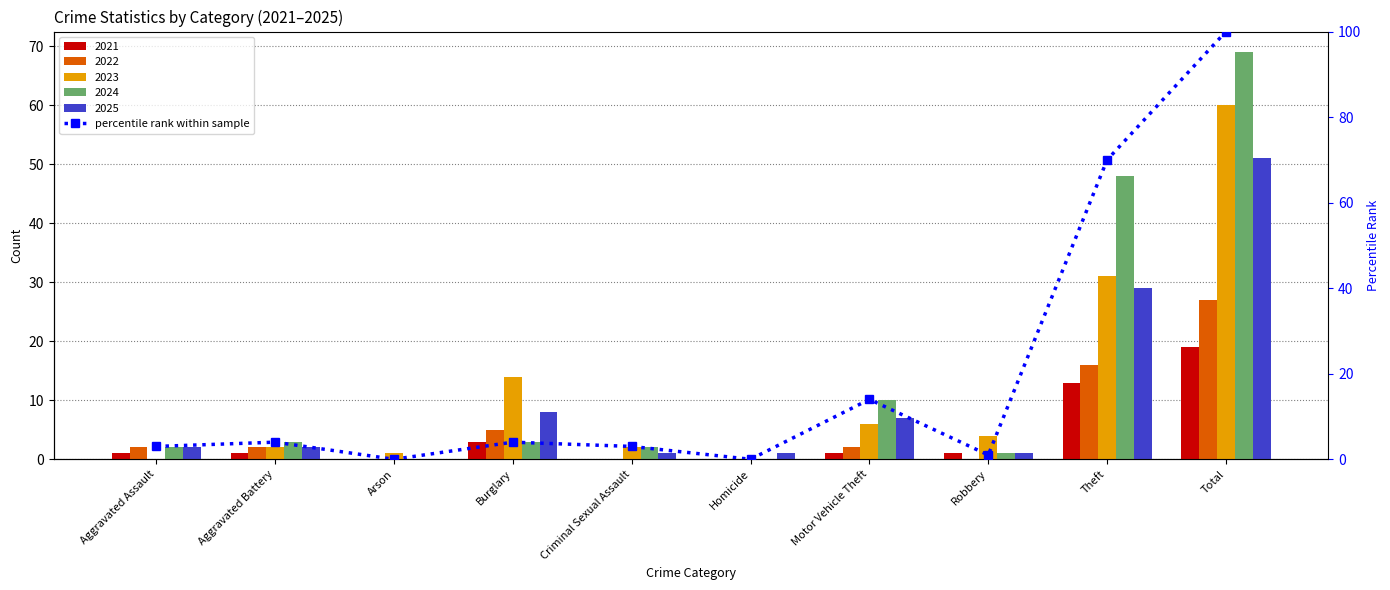

What is the ratio of the value at Total to the value at Aggravated Assault?

33.3